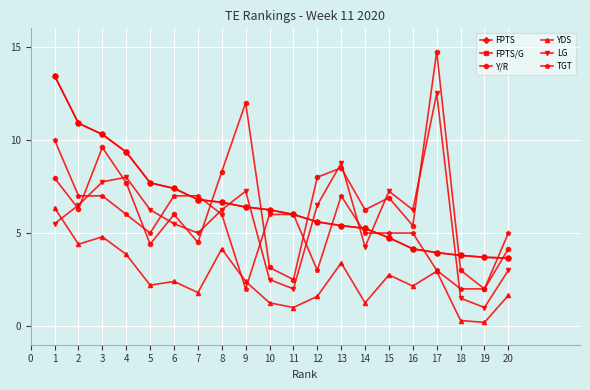

What is the sum of the LG values at 18 and 16?

7.8